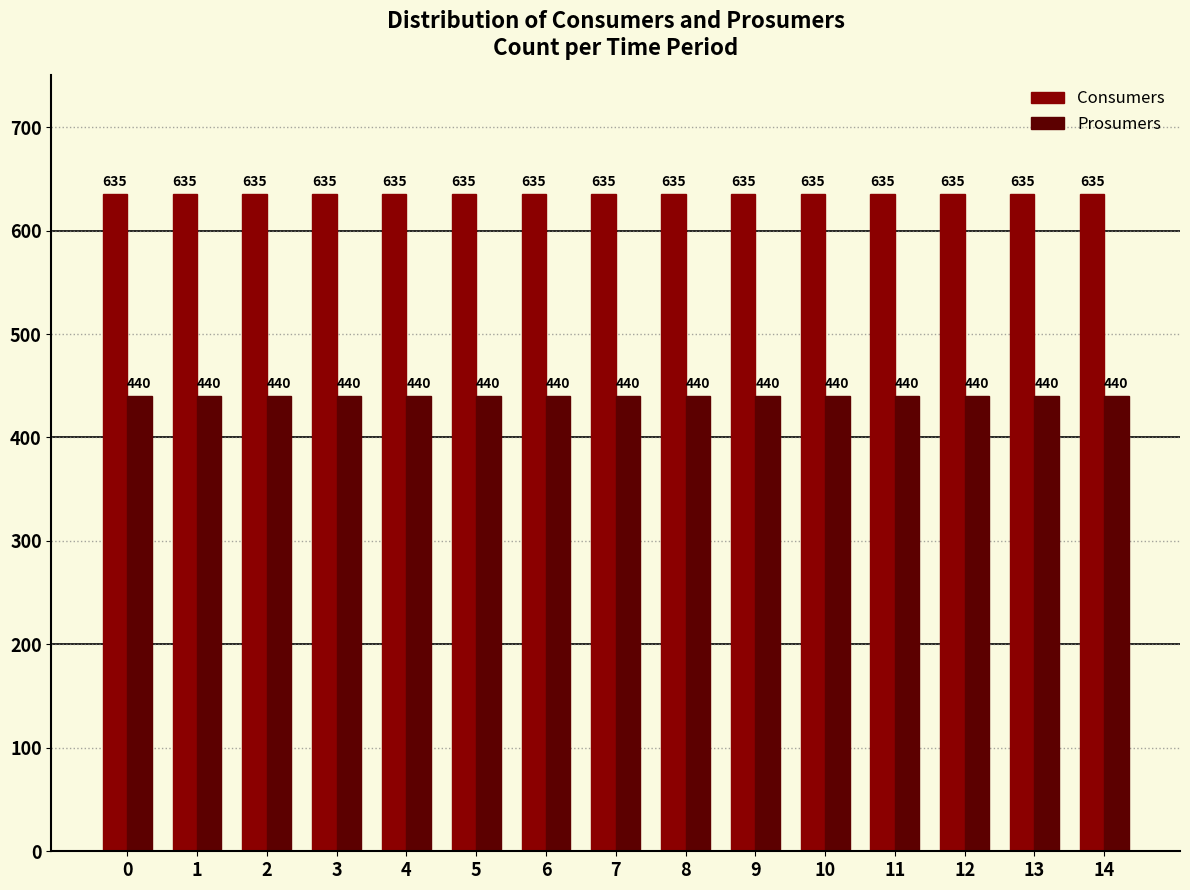

What value does the Prosumers series have at 10?

440